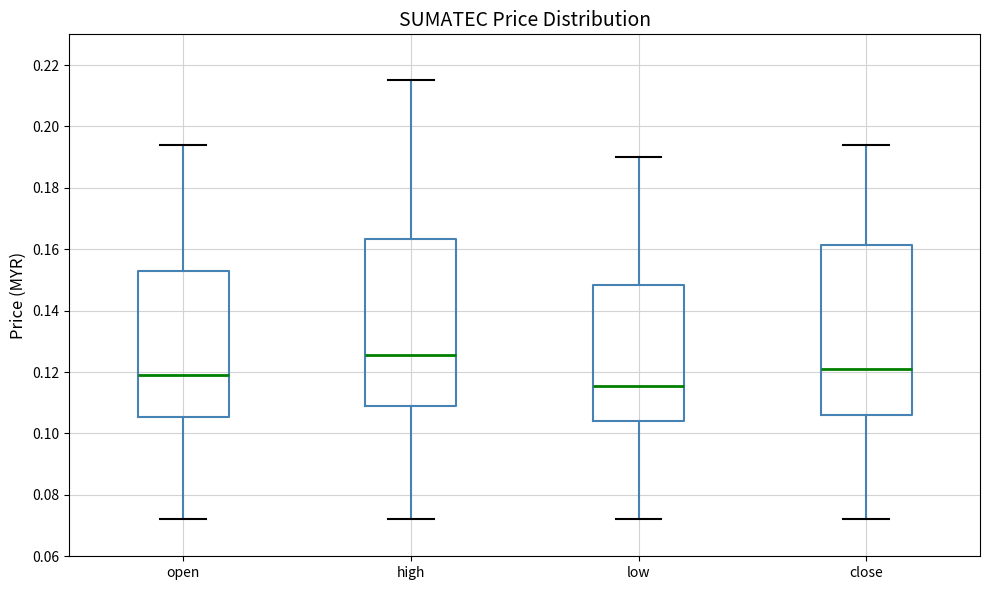

Which box has the highest median line?

high